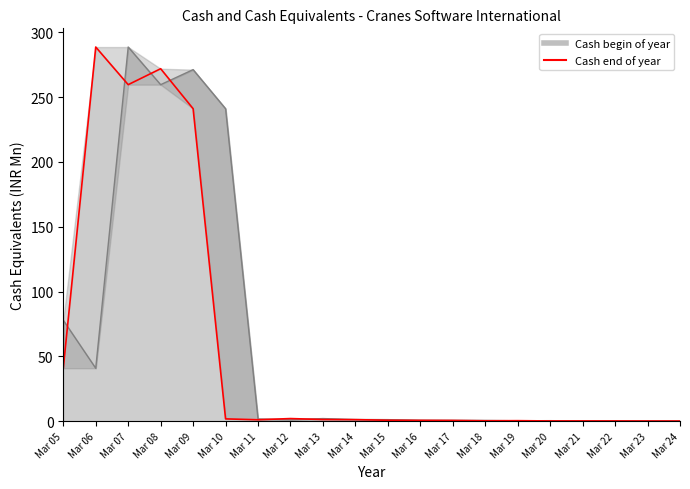

Reading right to left, transcribe all the data shown in this chart.

Cash and cash equivalents begin of year: 0.1	0.2	0.2	0.2	0.4	0.3	0.6	0.6	0.7	1.2	1.3	2.0	1.1	1.7	241.0	271.2	259.6	288.6	40.8	77.9
Cash and cash equivalents end of year: 0.1	0.1	0.2	0.2	0.2	0.4	0.3	0.6	0.6	0.7	1.2	1.3	2.0	1.1	1.8	241.0	271.9	259.6	288.6	40.8